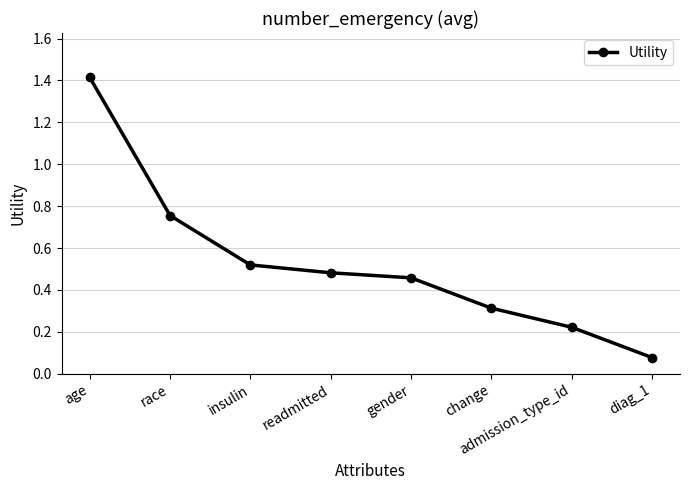

Which label corresponds to the smallest value in the chart?

diag_1